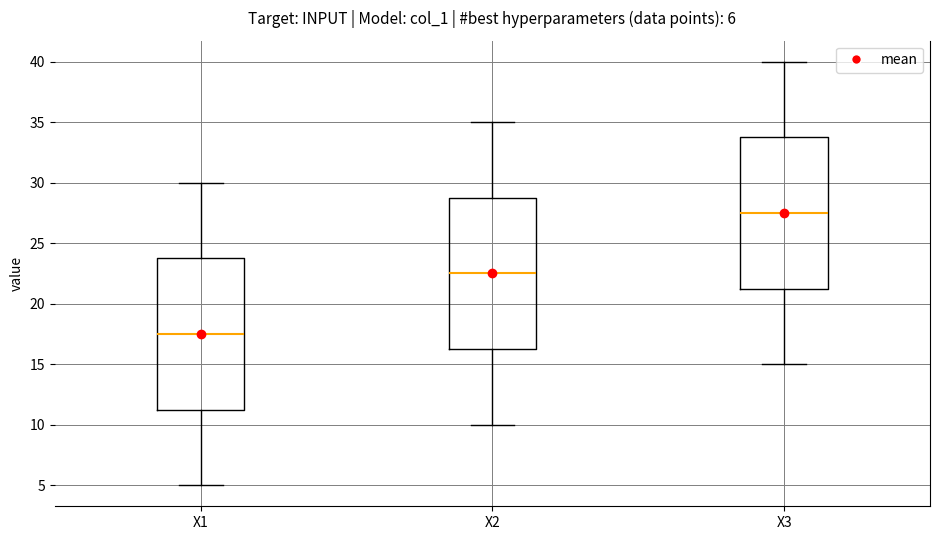

Which box has the lowest median line?

X1